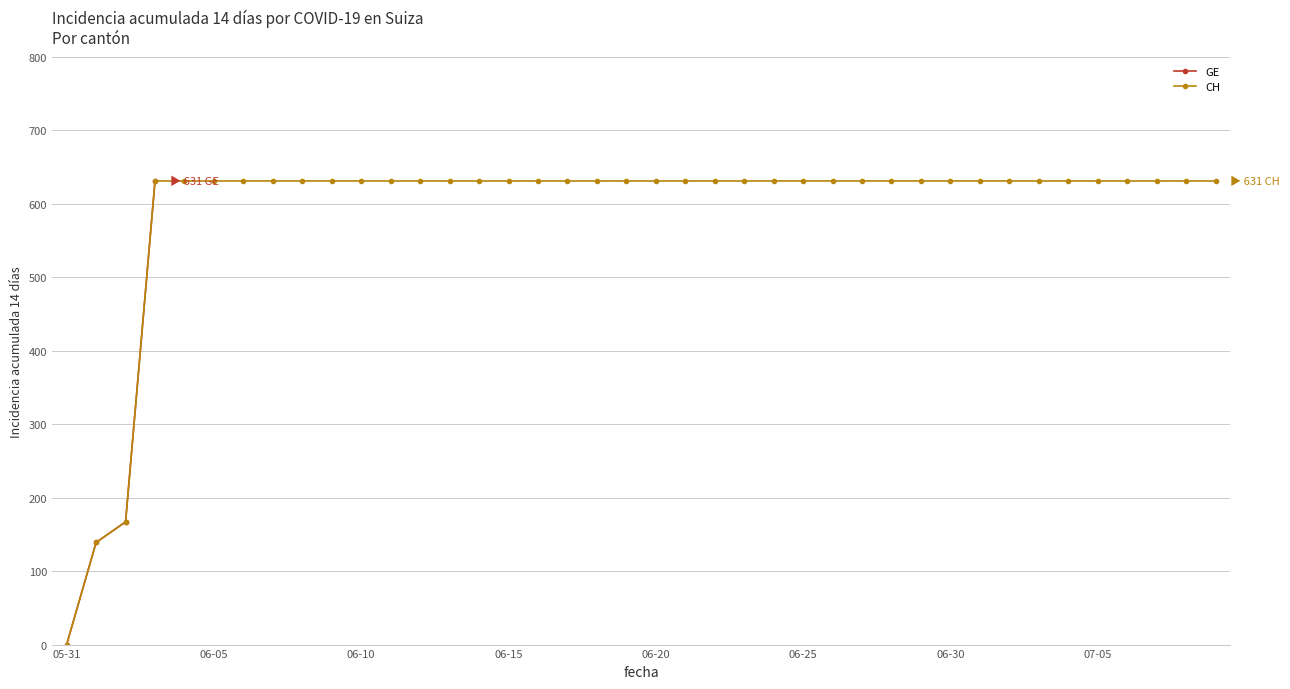

What are all the series names shown in the legend?

GE, CH